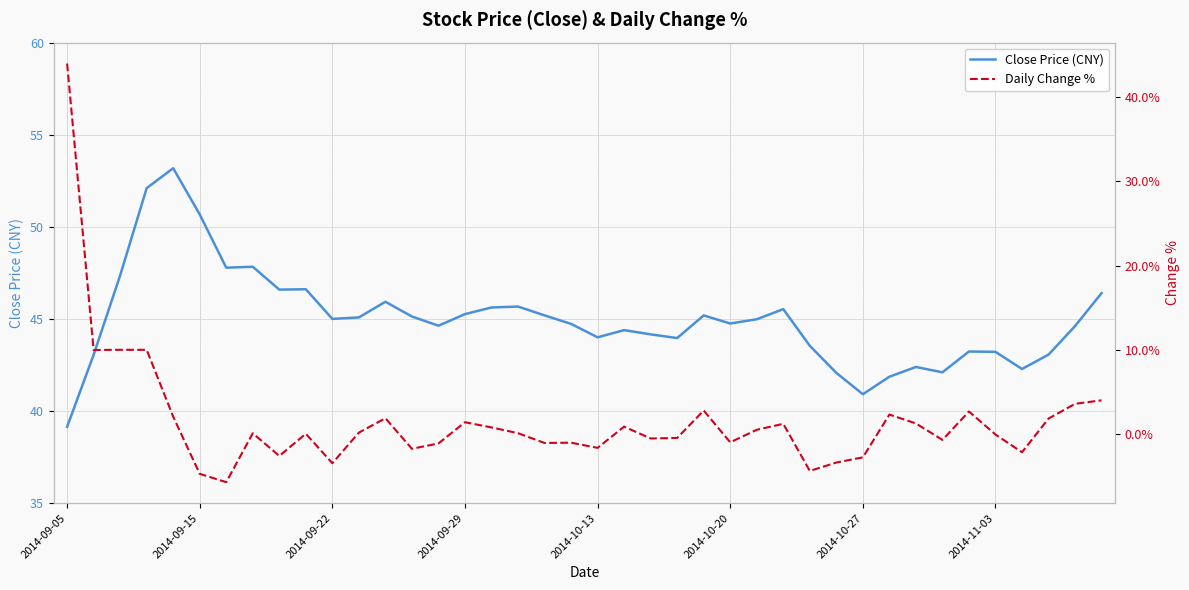

Rank the series at 37 from highest to lowest value.

Close Price (CNY), Daily Change %